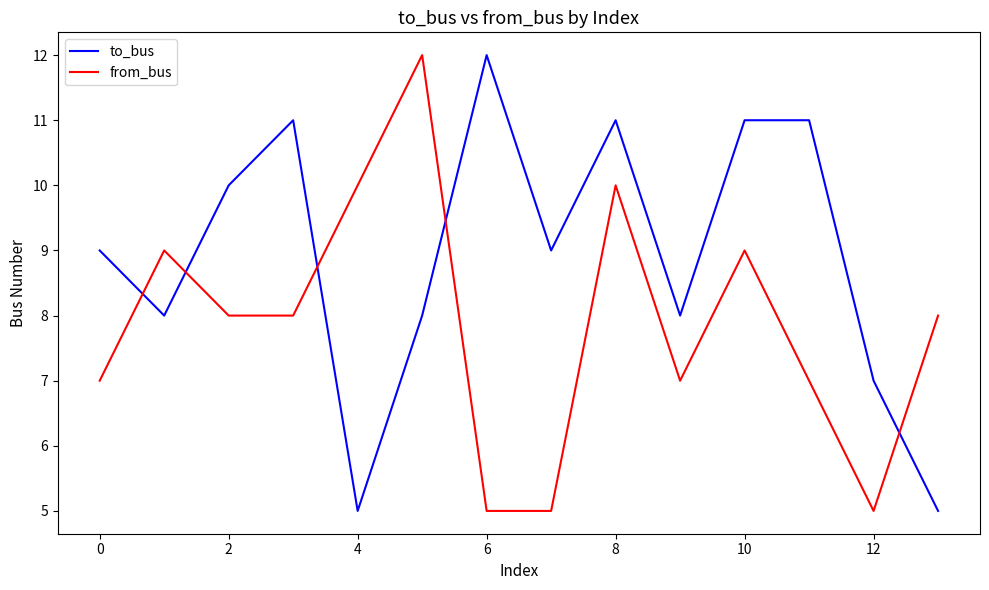

How many intersections are there between from_bus and to_bus?

5